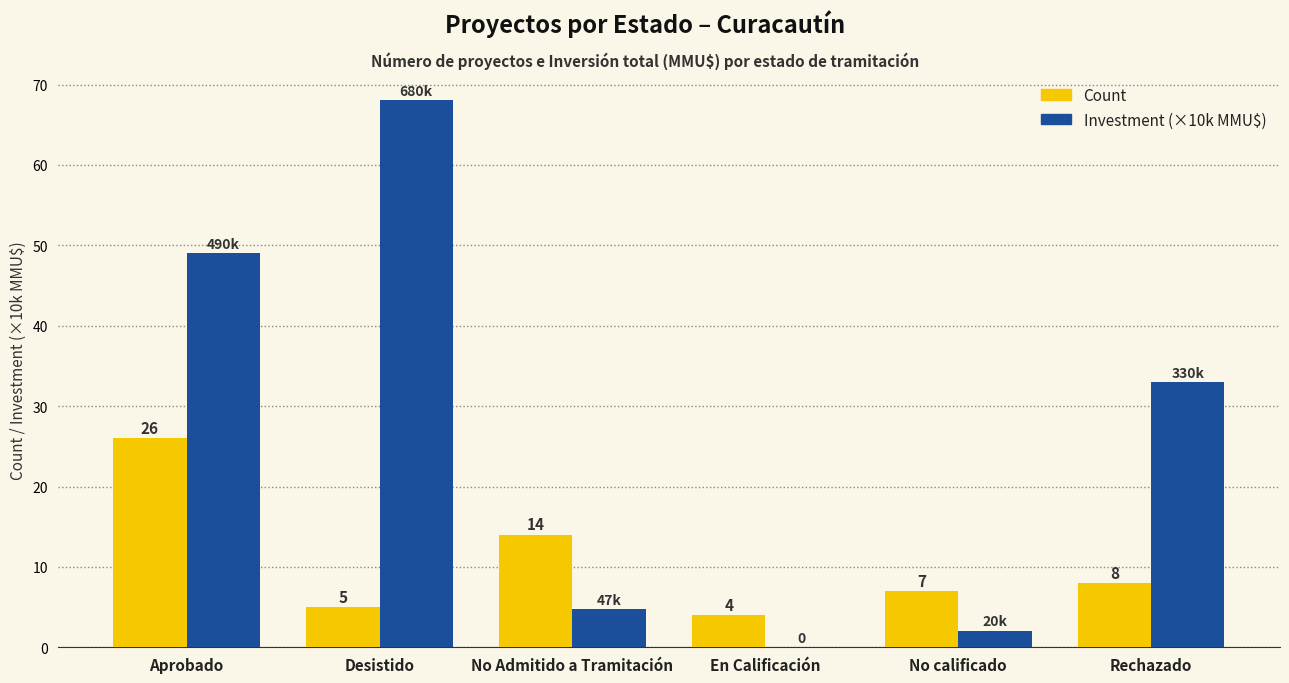

Between No calificado and Rechazado, which series saw the biggest shift?

Investment (×10k MMU$)